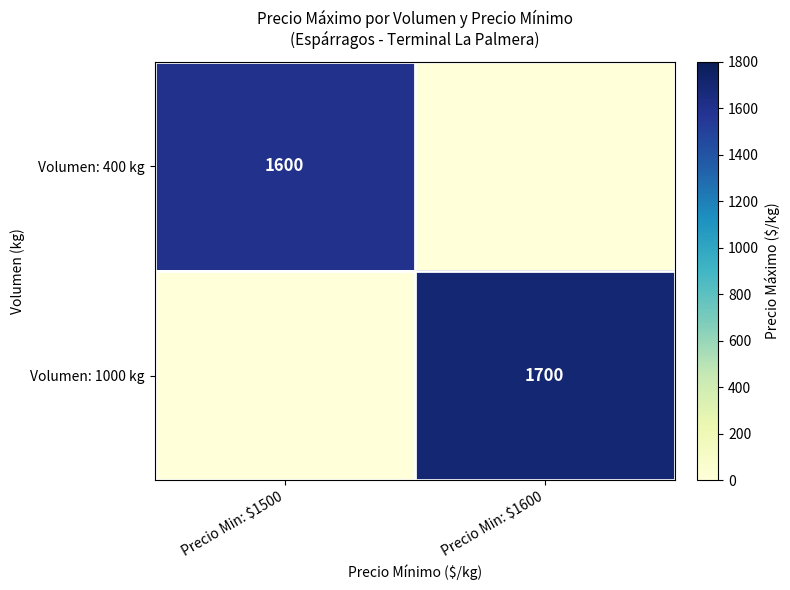

The value of Volumen: 400 kg at Precio Min: $1500 is 1600. True or false?

True